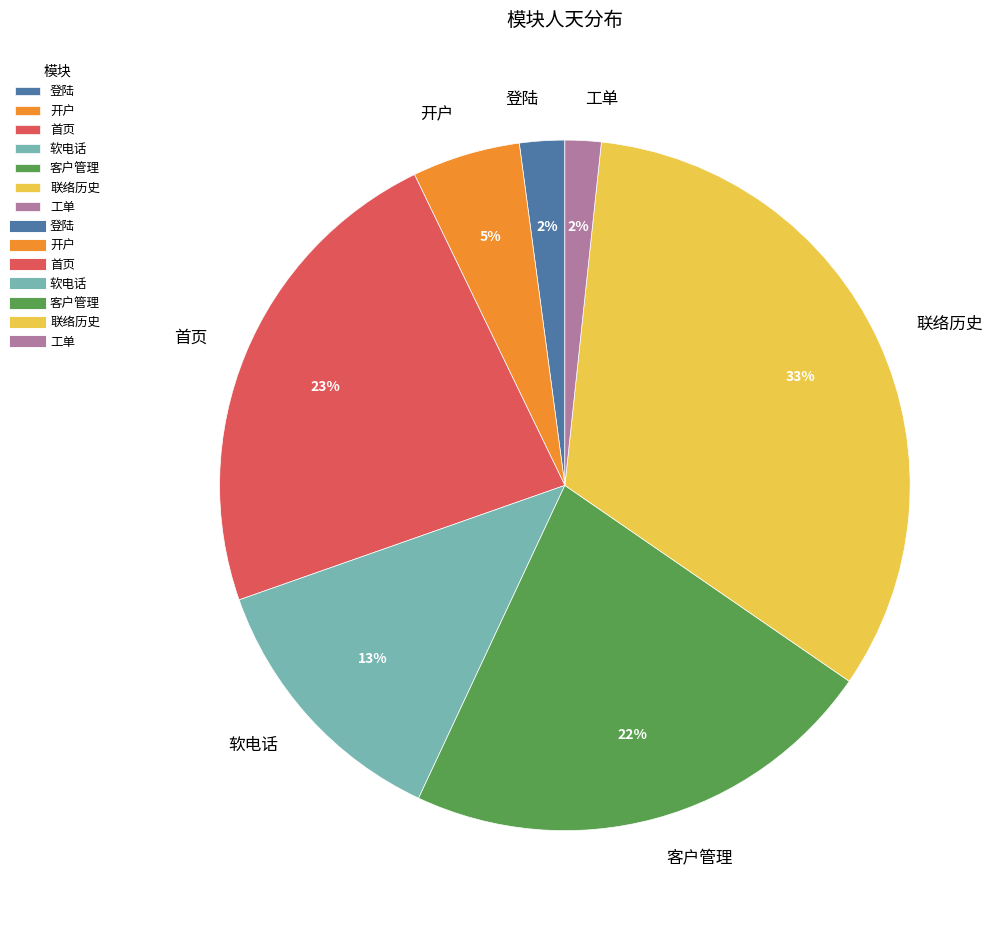

True or false: 软电话 accounts for 23% of the total.

False